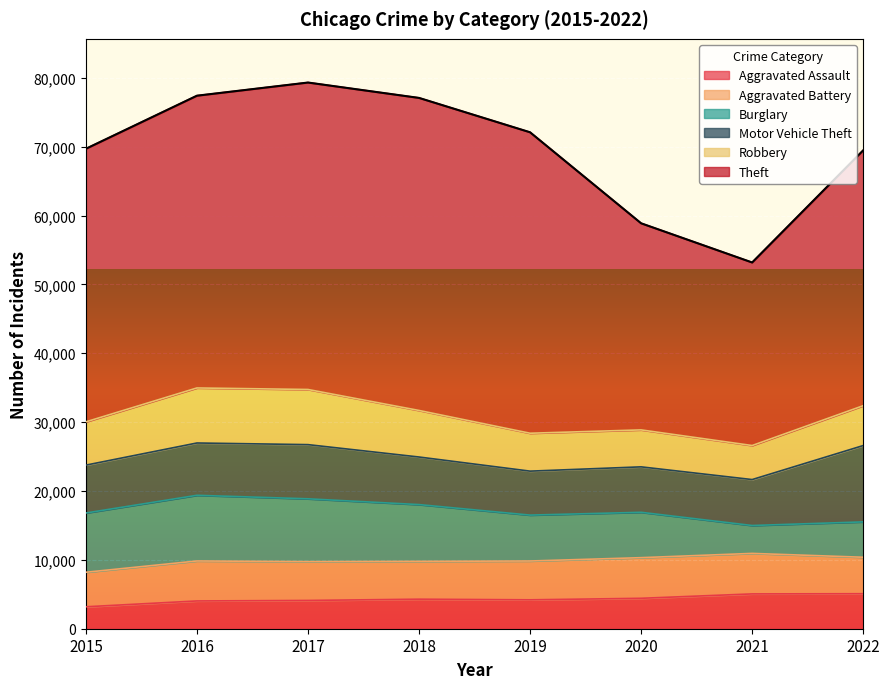

What is the total value across all series at 2017?

79320